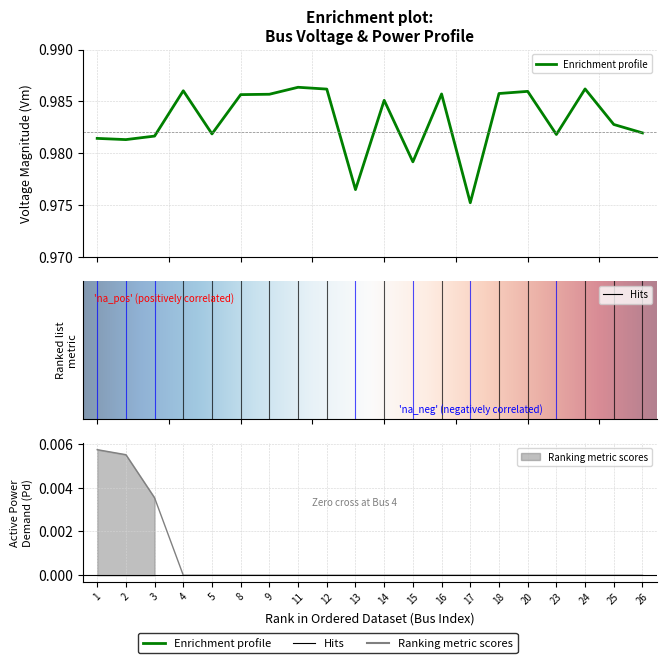

What value does the Vm series have at 12?

1.0